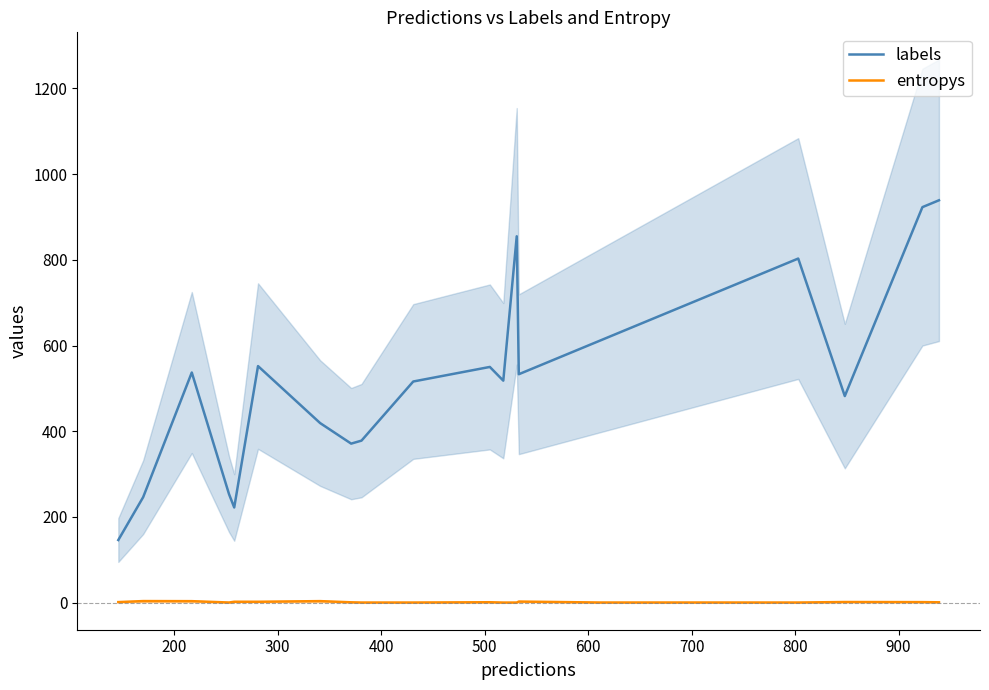

True or false: entropys and labels intersect in this chart.

False